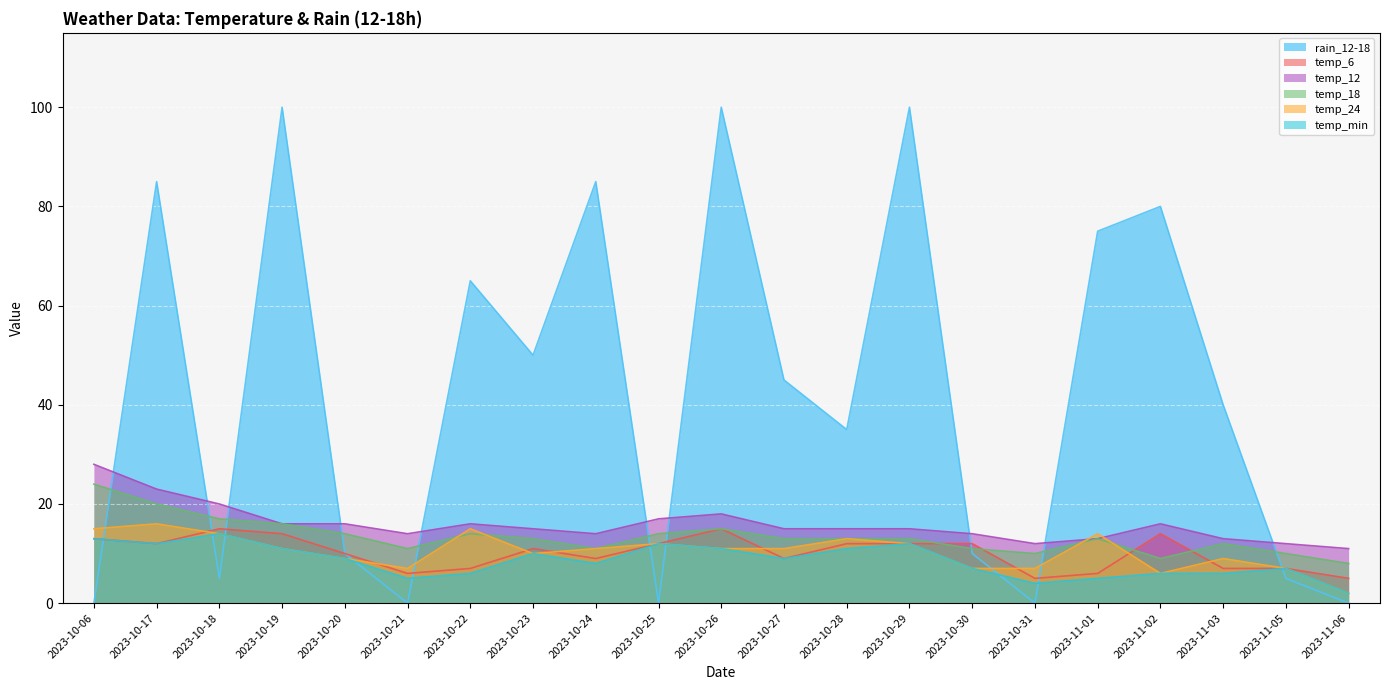

Rank the categories by temp_24 value from highest to lowest.

2023-10-17, 2023-10-06, 2023-10-22, 2023-10-18, 2023-11-01, 2023-10-28, 2023-10-25, 2023-10-29, 2023-10-19, 2023-10-24, 2023-10-26, 2023-10-27, 2023-10-23, 2023-10-20, 2023-11-03, 2023-10-21, 2023-10-30, 2023-10-31, 2023-11-05, 2023-11-02, 2023-11-06